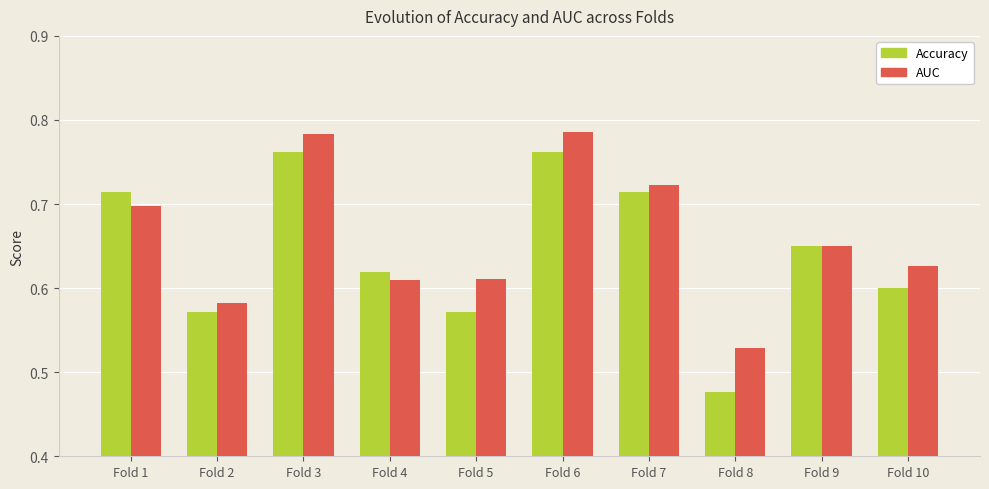

List the series in order of their peak value, highest first.

AUC, Accuracy